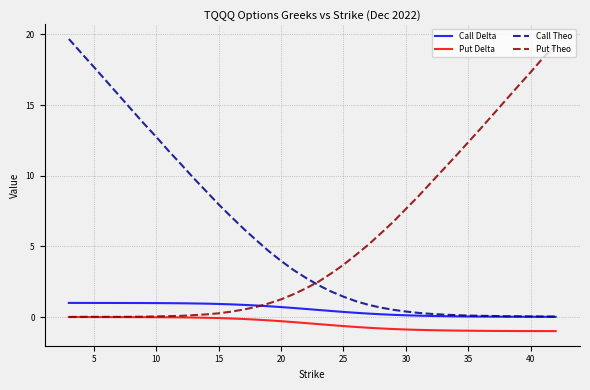

What is the maximum value shown in the chart?

19.7